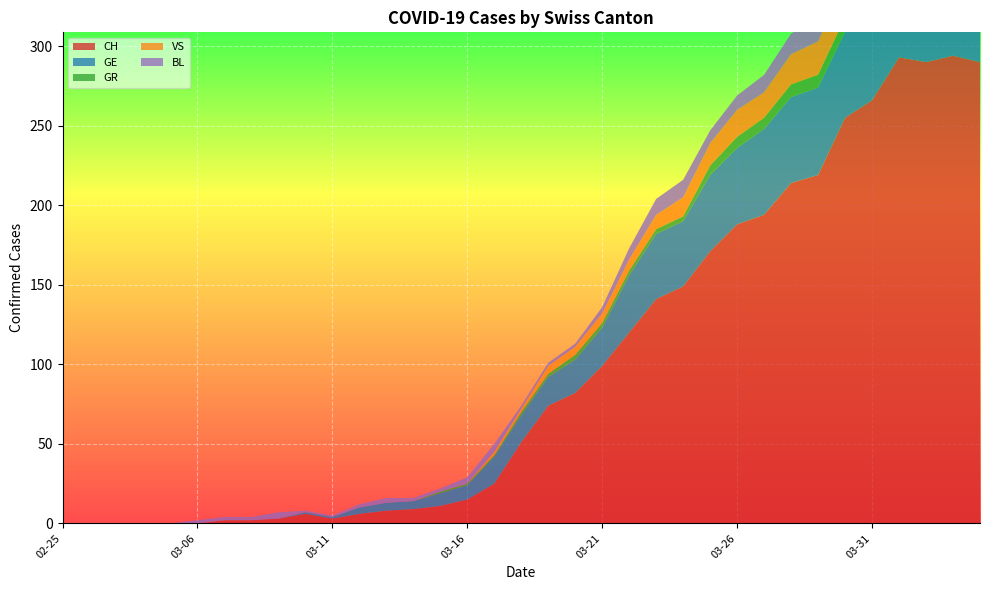

Reading right to left, transcribe all the data shown in this chart.

CH: 290	294	290	293	266	255	219	214	194	188	171	149	141	120	99	82	74	51	25	15	11	9	8	6	3	6	3	2	2	0	0	0	0	0	0
GE: 51	58	54	58	49	54	55	54	54	48	48	41	41	36	24	21	18	17	17	9	8	5	5	4	1	1	0	0	0	0	0	0	0	0	0
GR: 10	10	11	11	10	9	8	8	7	7	6	3	3	3	3	3	2	2	1	1	1	0	0	0	0	0	0	0	0	0	0	0	0	0	0
VS: 23	23	24	25	23	23	21	19	16	17	14	12	9	7	6	5	5	2	2	0	0	0	0	0	0	0	0	0	0	0	0	0	0	0	0
BL: 17	18	18	17	16	16	14	13	11	9	8	11	10	7	4	2	2	2	5	4	2	2	3	2	1	1	4	2	2	2	0	0	0	0	0